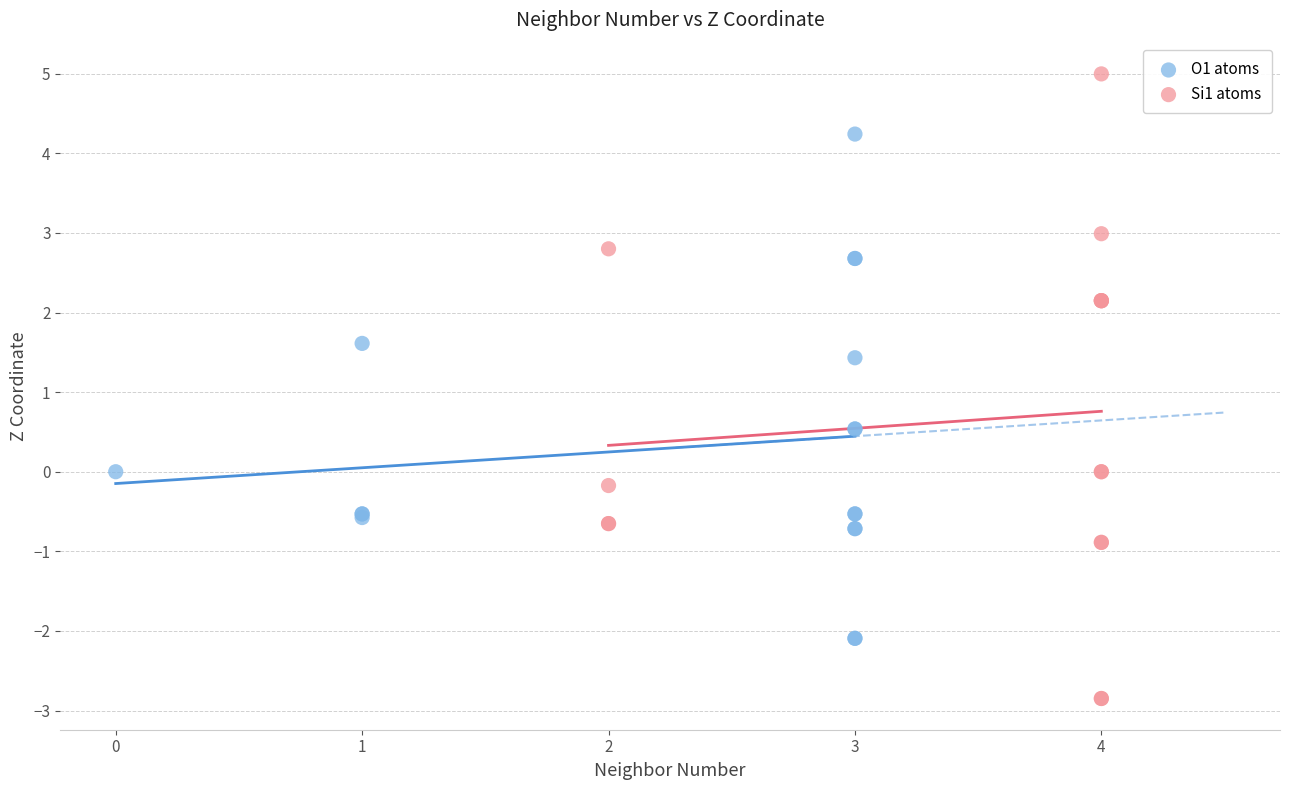

Which series contains the lowest Y value?

Si1 atoms